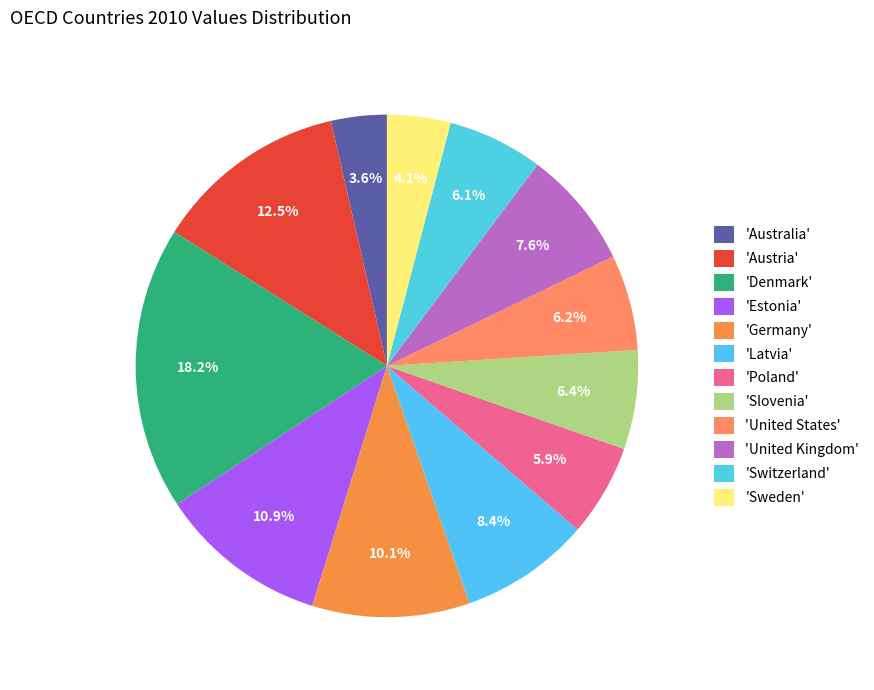

What is the smallest slice in the pie chart?

Australia